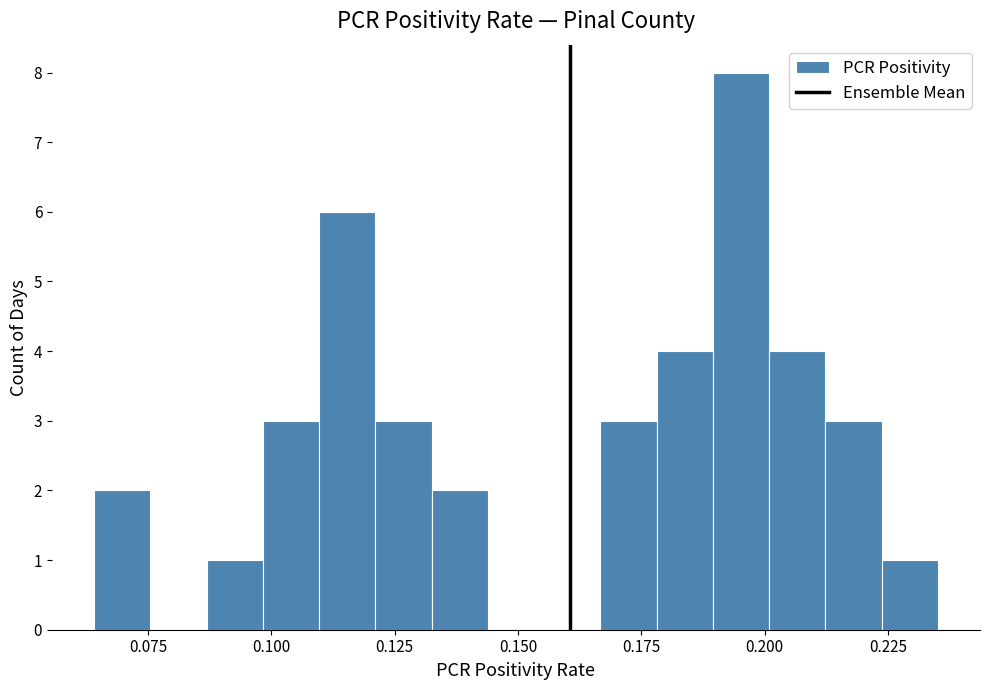

Read against the x-axis, roughly where is the centre of the tallest bar?

0.195